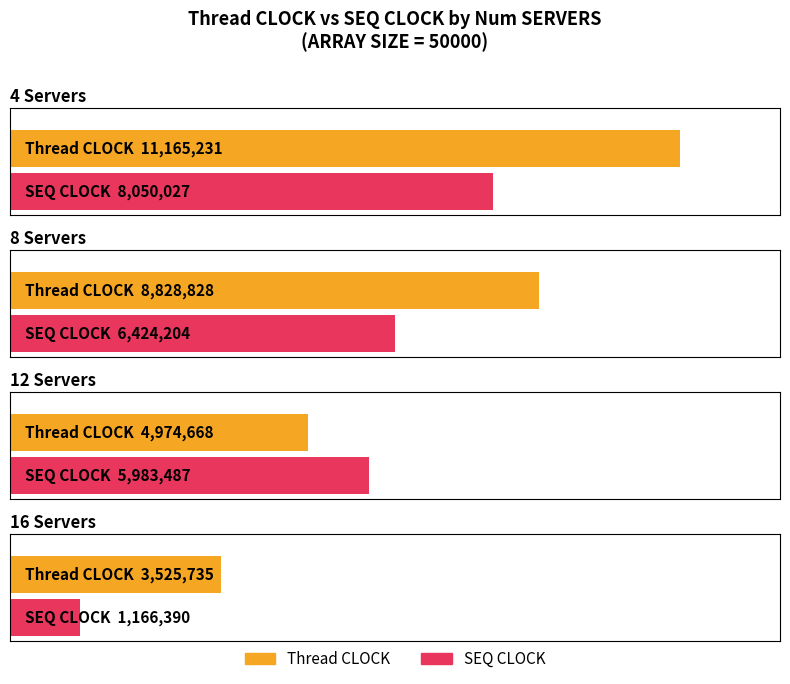

Which series has the largest total across all categories?

Thread CLOCK